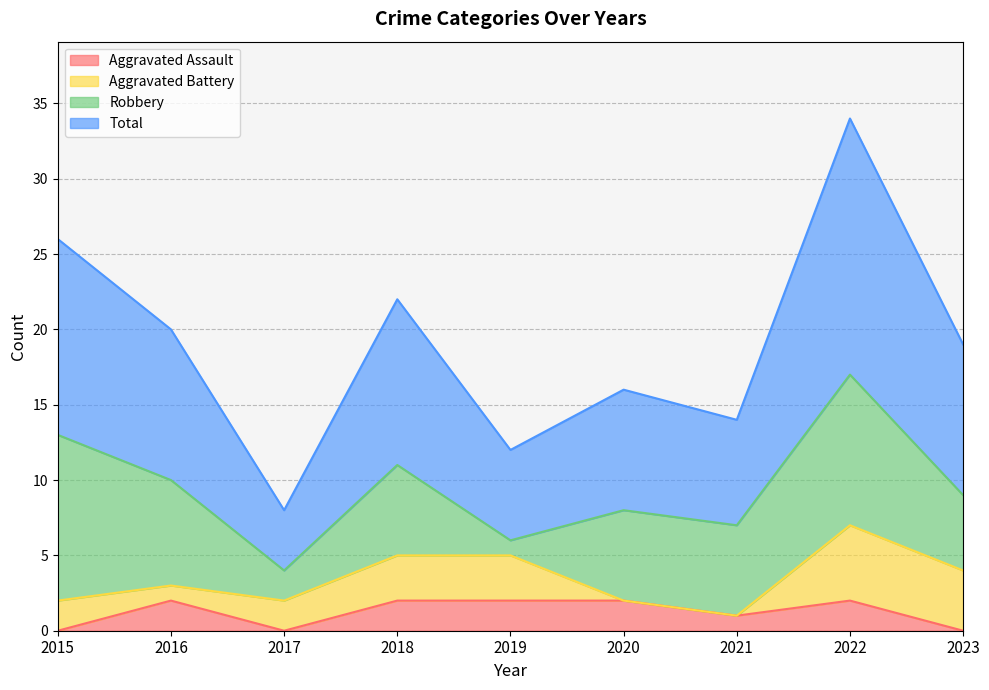

Where is Aggravated Assault nearest to the value 1?

2021